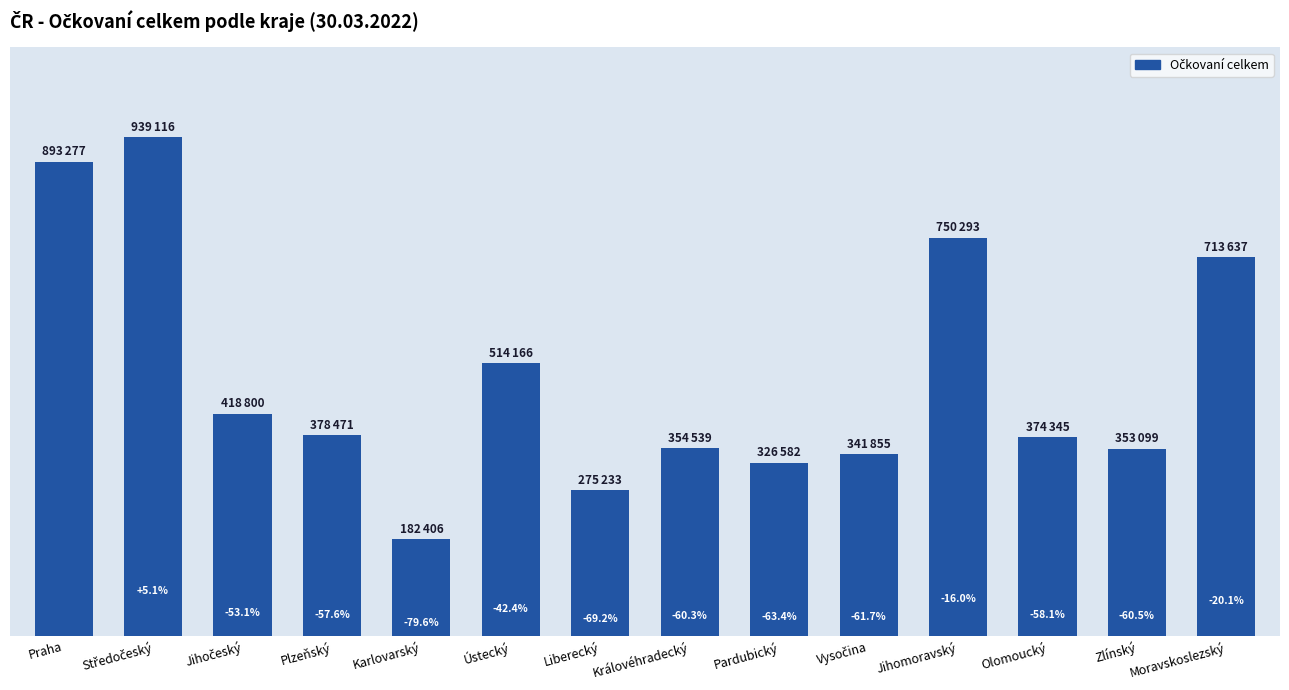

What position from the right is Pardubický?

6